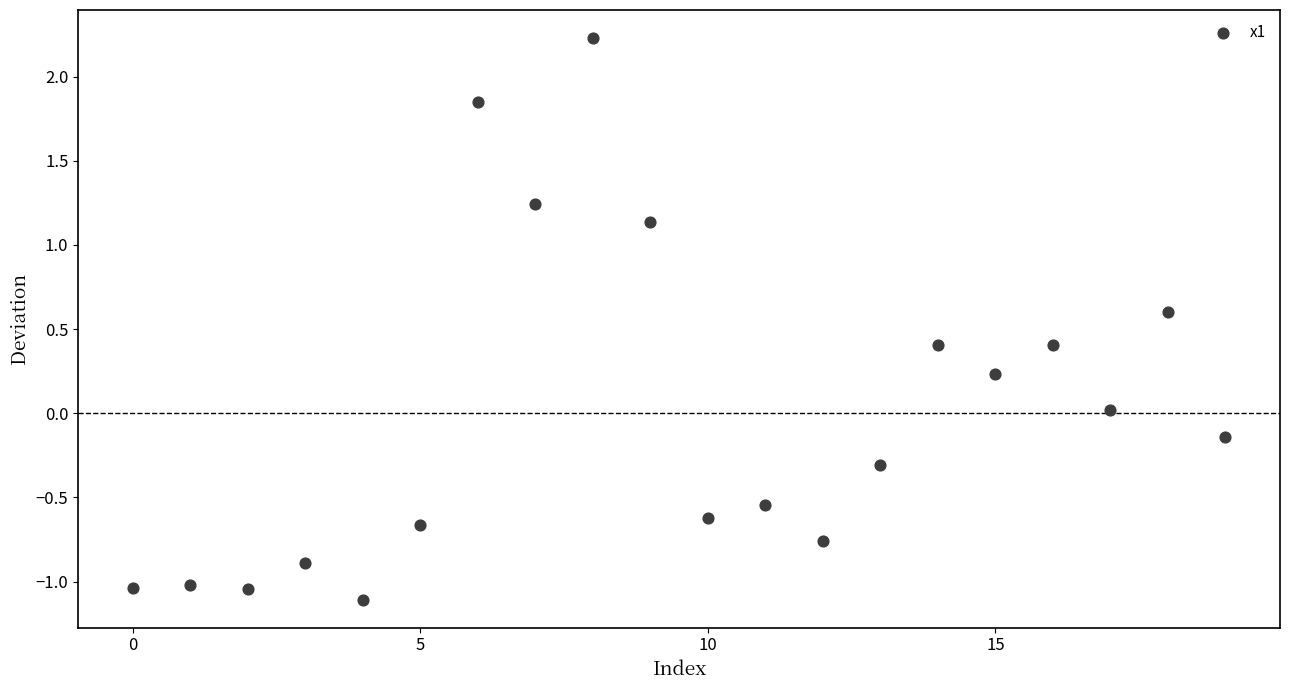

What is the range of Y values (max minus min)?

3.3